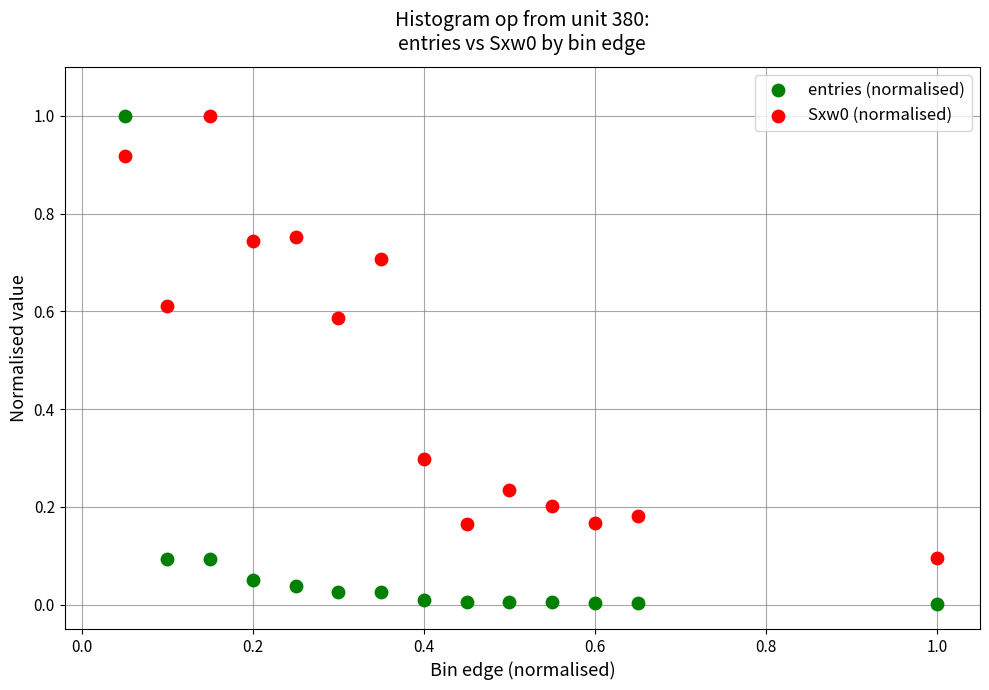

Across all data points, what is the range of Y values (max minus min)?

1.0